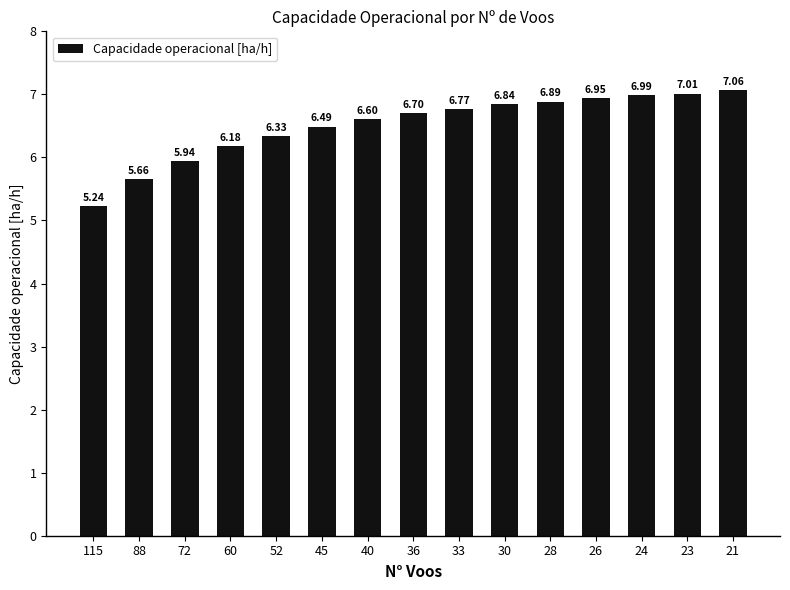

What is the change in value from 45 to 36?

+0.2